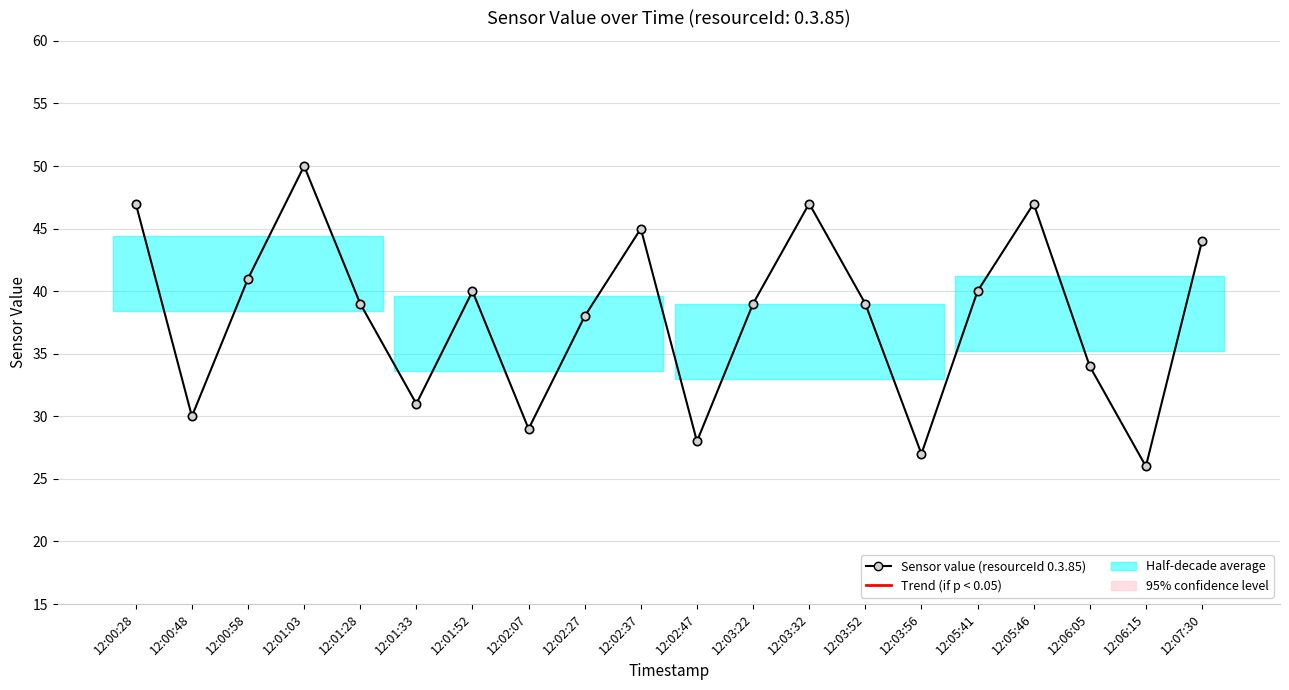

How many data points does each series have?

20